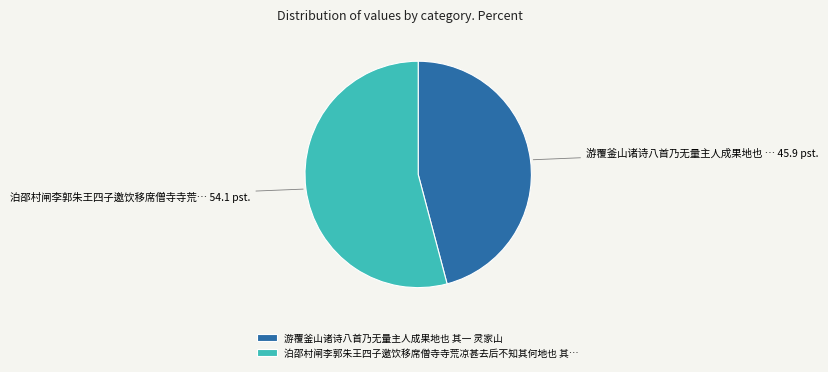

How many segments does this pie chart have?

2